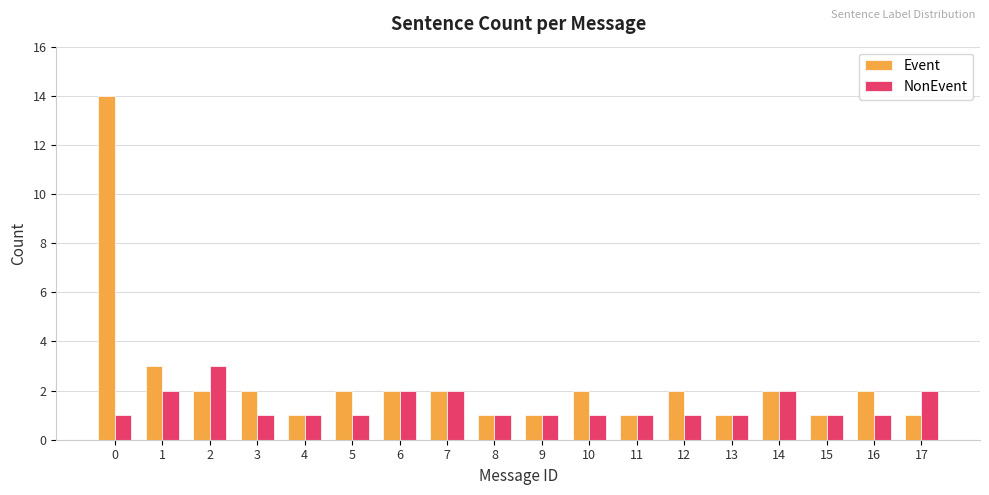

Count the number of categories in the chart.

18